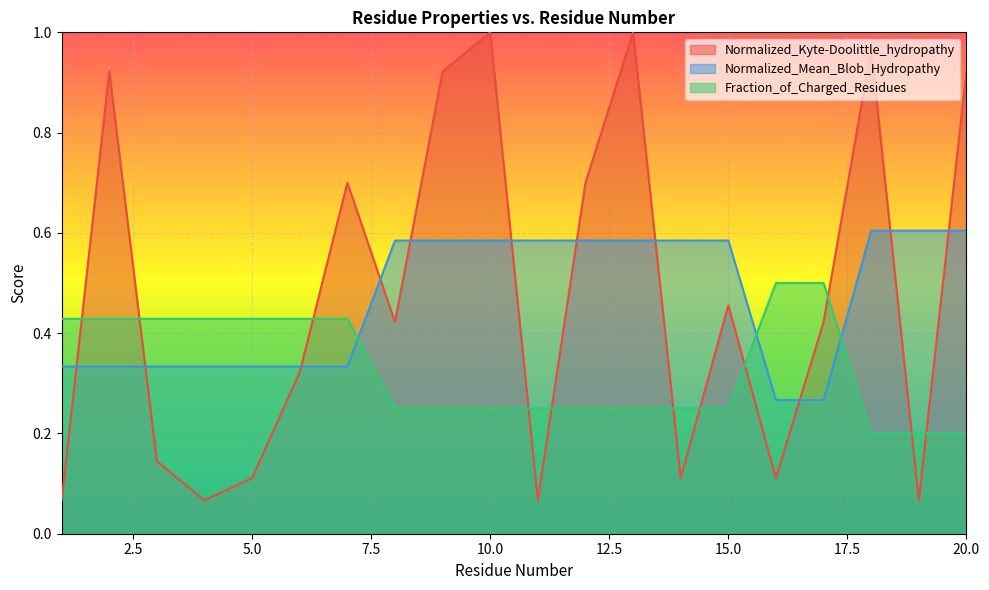

What value does the Normalized_Mean_Blob_Hydropathy series have at 16?

0.3